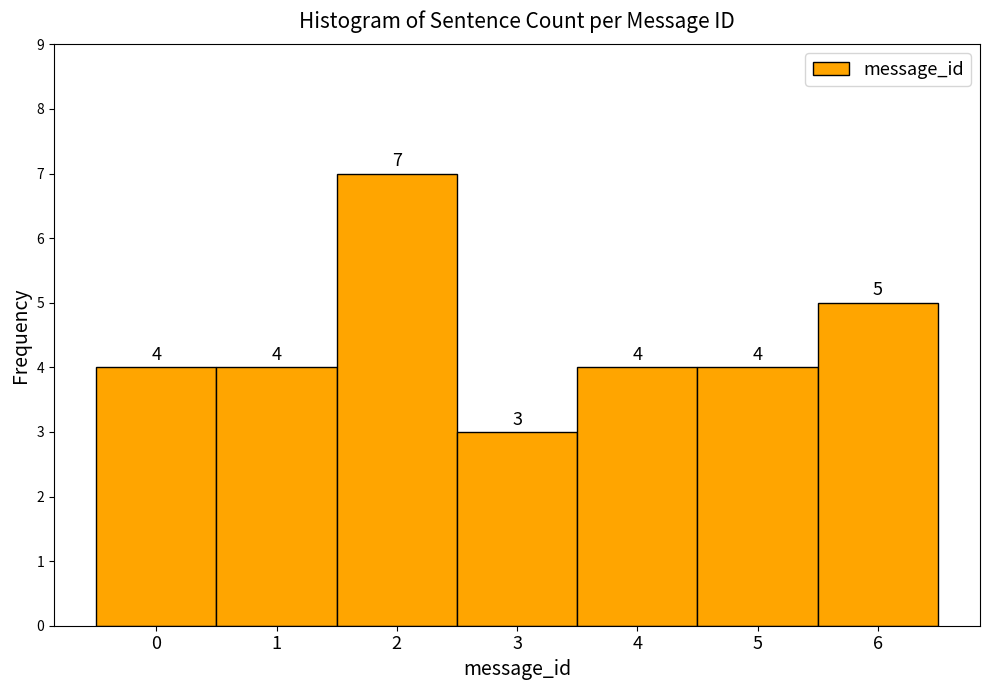

Reading left to right, list every bar in this chart as the range it spans on the x-axis followed by its height.

-0.5 to 0.5: 4
0.5 to 1.5: 4
1.5 to 2.5: 7
2.5 to 3.5: 3
3.5 to 4.5: 4
4.5 to 5.5: 4
5.5 to 6.5: 5